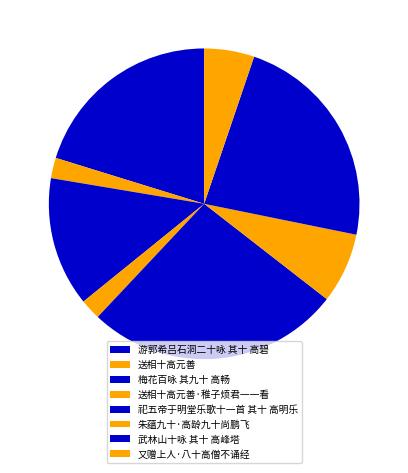

Combined, do 游郭希吕石洞二十咏 其十 高碧 and 又赠上人·八十高僧不诵经 account for over 50%?

No